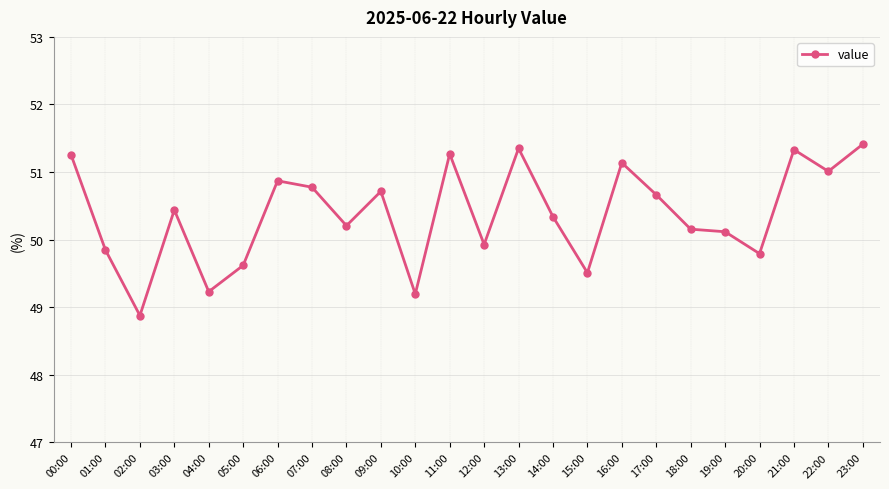

What is the greatest value displayed?

51.4